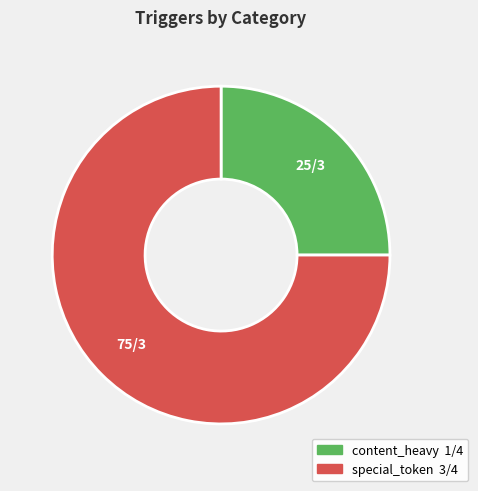

True or false: special_token accounts for 75% of the total.

True